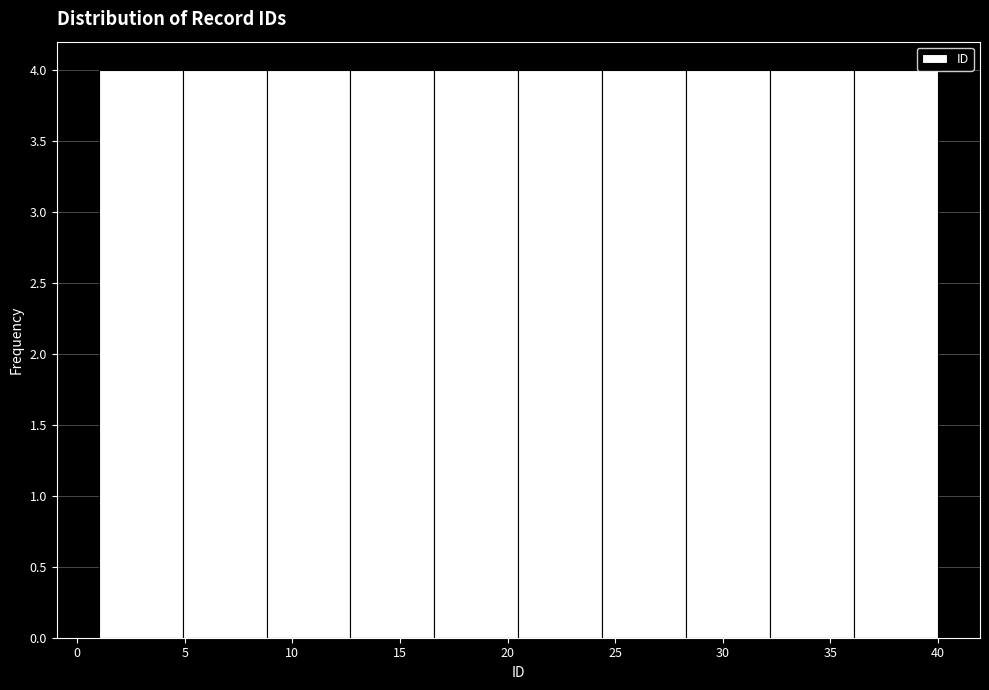

What is the height of the bar covering 1.0 to 4.9 on the x-axis? Neither the bar edges nor the heights are printed on the chart, so give them approximately, as read against the axes.

4